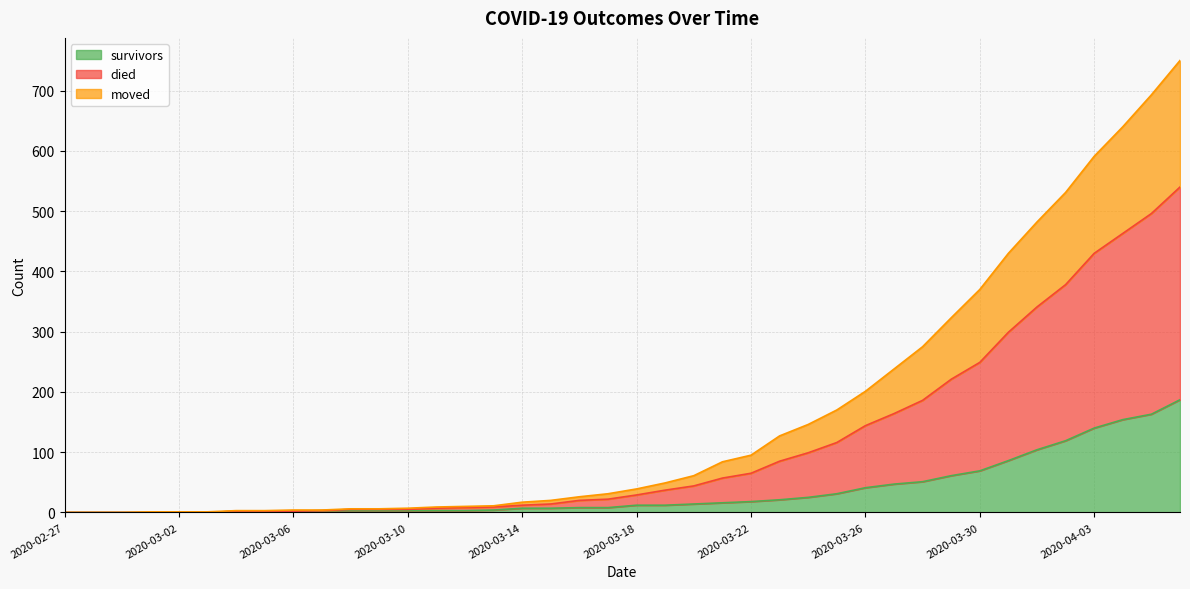

Count the number of data series in this chart.

3